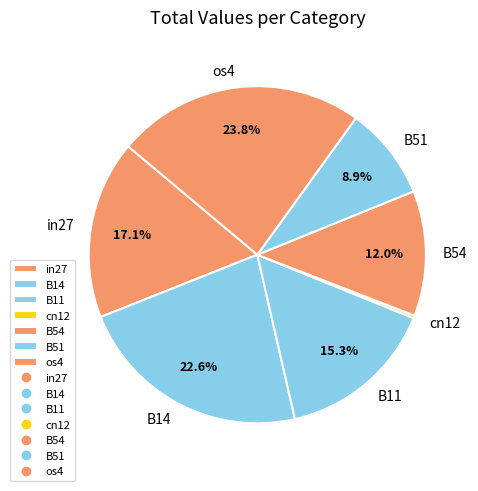

Is os4 the majority of the pie?

No